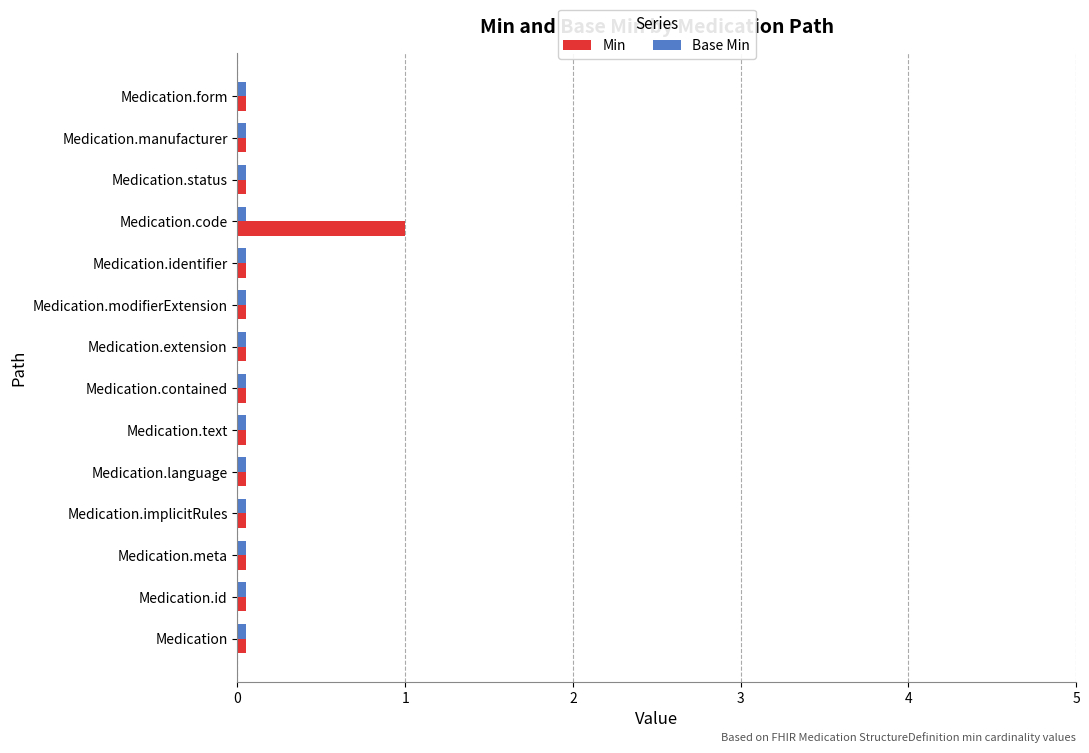

Rank the series by their maximum value, from lowest to highest.

Base Min, Min